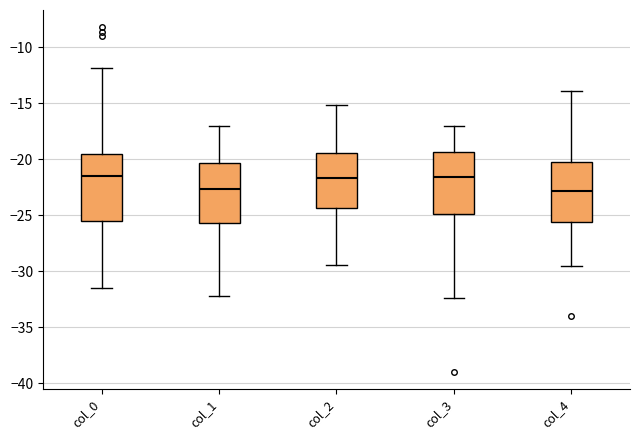

Reading left to right, read every box against the y-axis: the position of its median line, the range the box covers, and the ends of its whiskers. The values are not printed on the chart, so give them approximately, as read against the axis.

col_0: median -21.5, box -25.5 to -19.5, whiskers -31.5 to -12.0
col_1: median -22.5, box -25.5 to -20.5, whiskers -32.0 to -17.0
col_2: median -21.5, box -24.5 to -19.5, whiskers -29.5 to -15.0
col_3: median -21.5, box -25.0 to -19.5, whiskers -32.5 to -17.0
col_4: median -23.0, box -25.5 to -20.5, whiskers -29.5 to -14.0